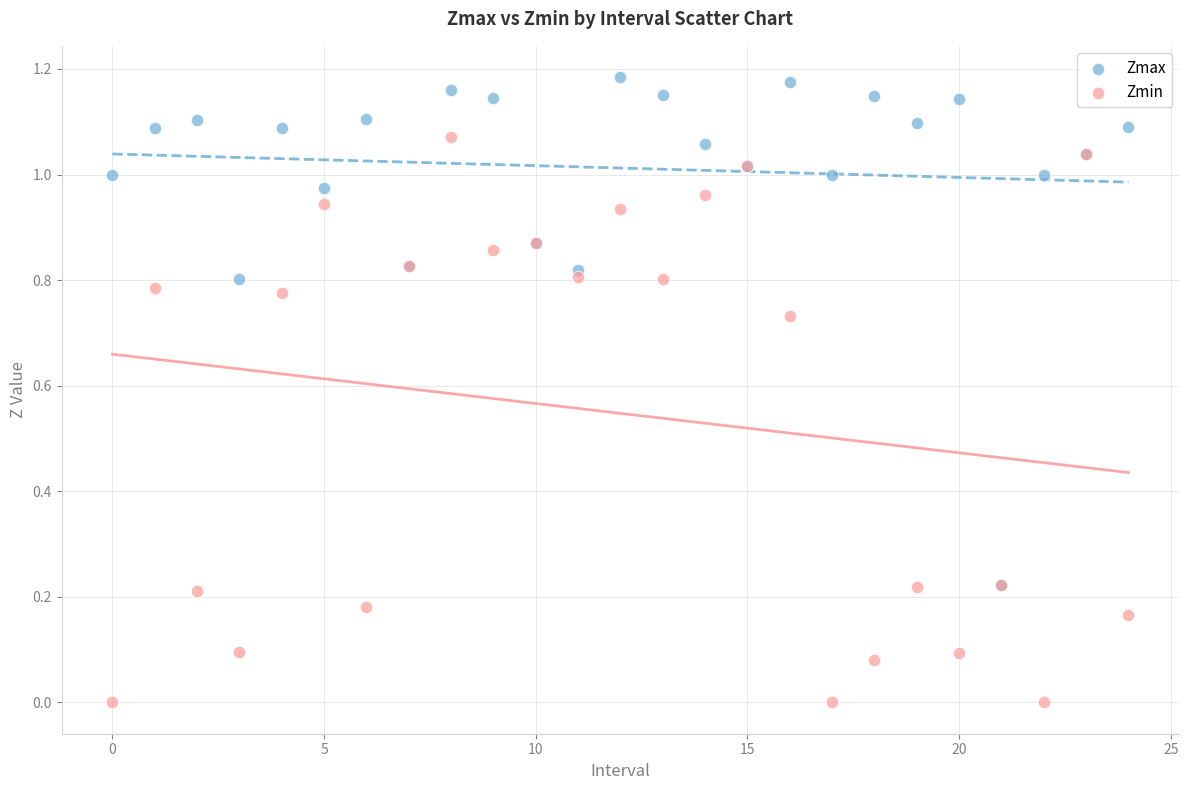

Which series reaches the minimum Y coordinate?

Zmin